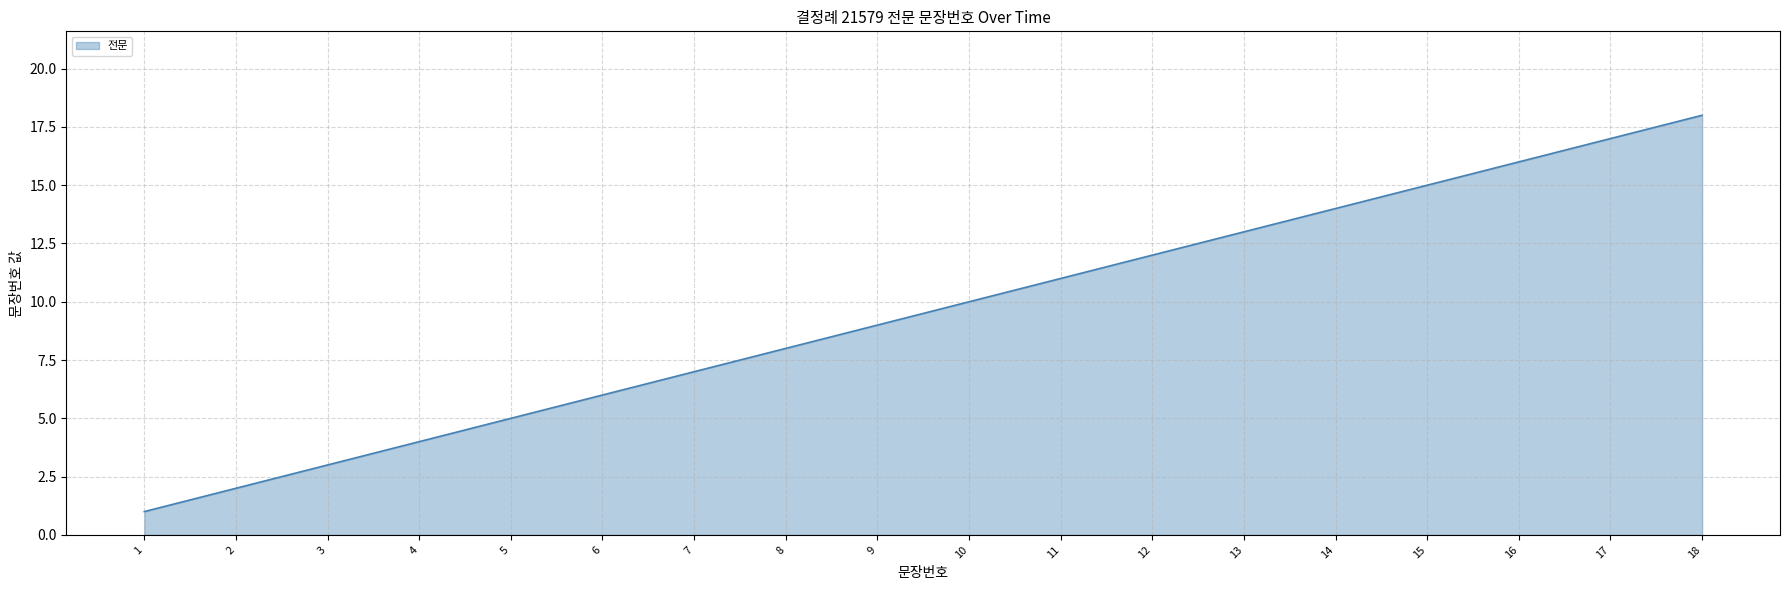

Is it true that the value at 15 is 15?

True